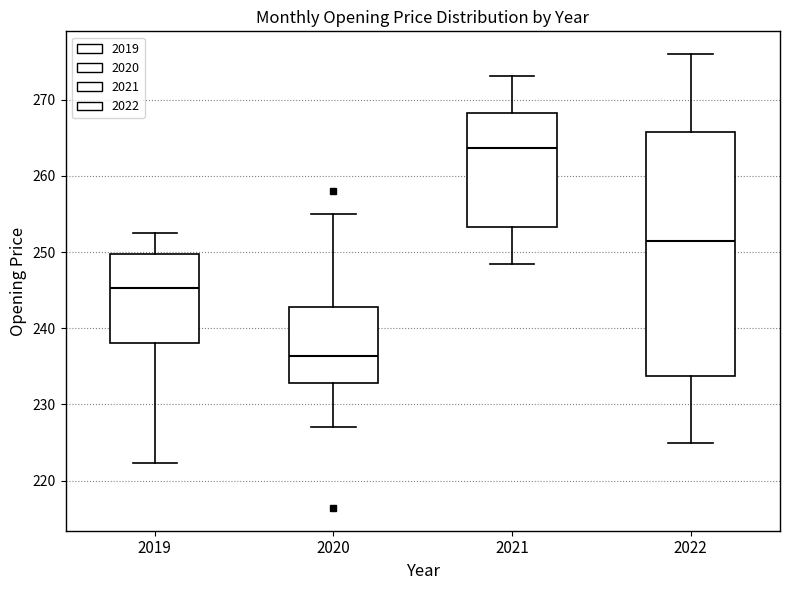

Reading left to right, transcribe this box plot: for each box, give where its median line is, the range the box spans, and where its two whiskers end, as read against the y-axis. The values are not printed on the chart, so give them approximately, as read against the axis.

2019: median 245, box 238 to 250, whiskers 222 to 252
2020: median 236, box 233 to 243, whiskers 227 to 255
2021: median 264, box 253 to 268, whiskers 248 to 273
2022: median 252, box 234 to 266, whiskers 225 to 276